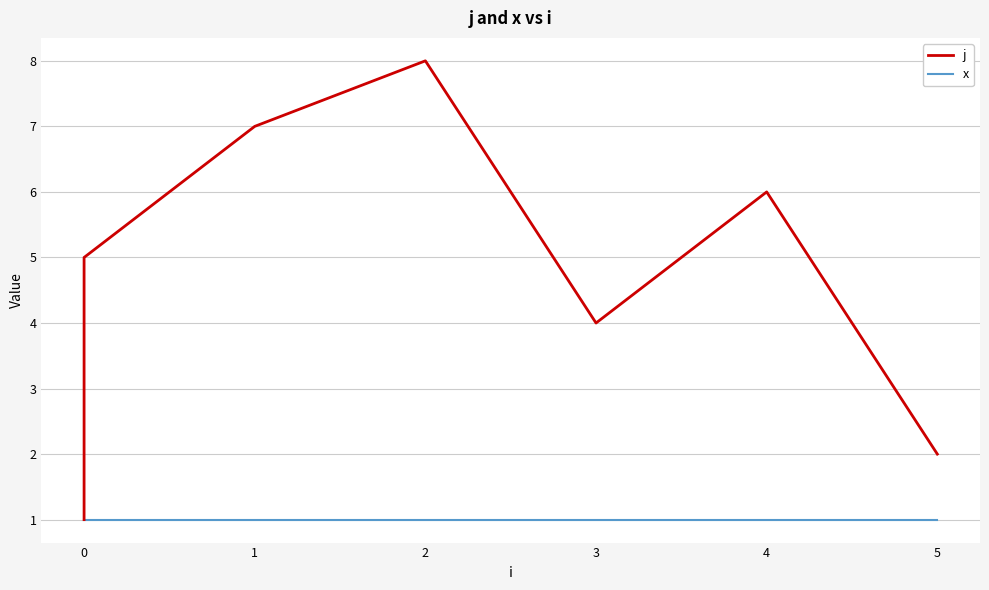

True or false: x and j intersect in this chart.

False